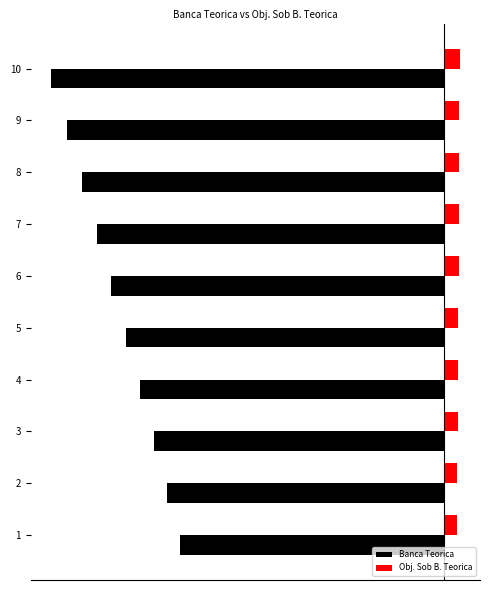

Which series changed the most between 2 and 7?

Banca Teorica